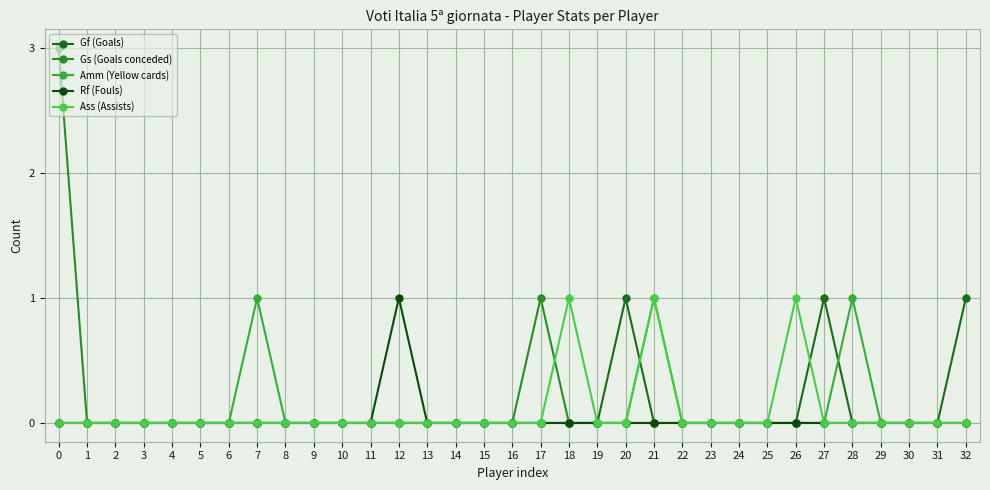

Which series has the largest total across all categories?

Gs (Goals conceded)